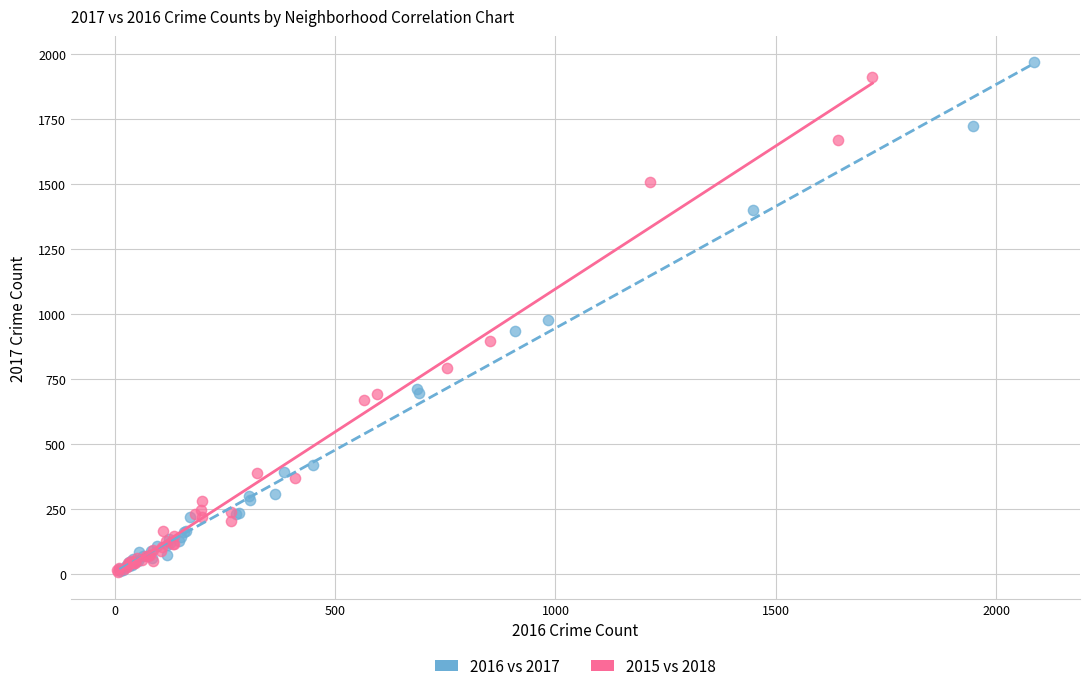

Which series has the largest Y range (max minus min)?

2016 vs 2017